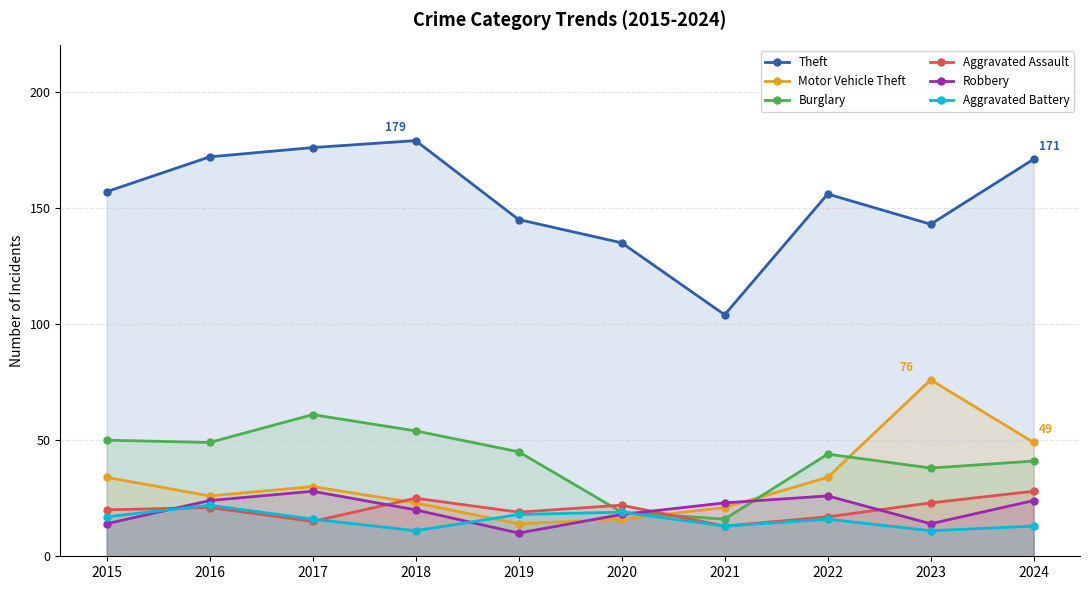

At how many categories does at least one series exceed 131?

9